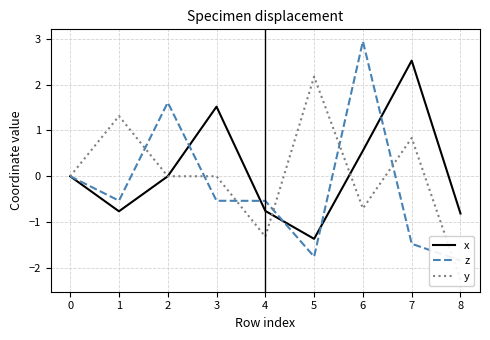

How many data points in x are above 0?

4